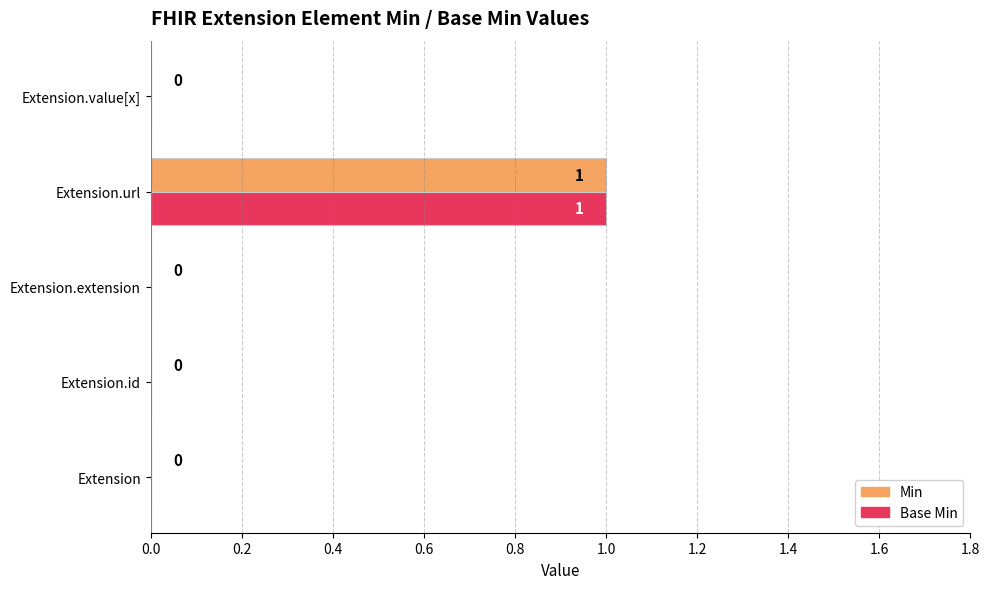

At which category does the chart reach its peak across all series?

Extension.url